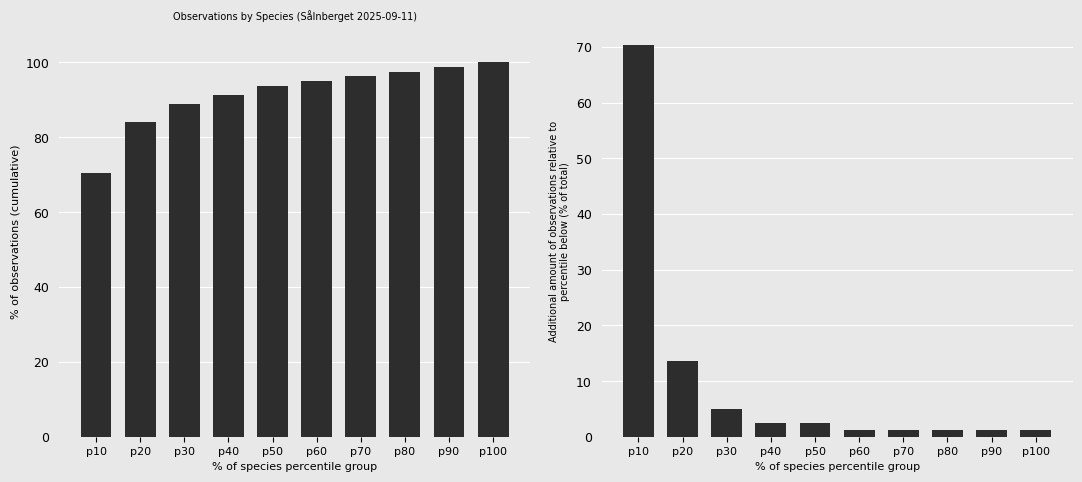

The Cumulative % of observations series shows 97.5 at p80. True or false?

True